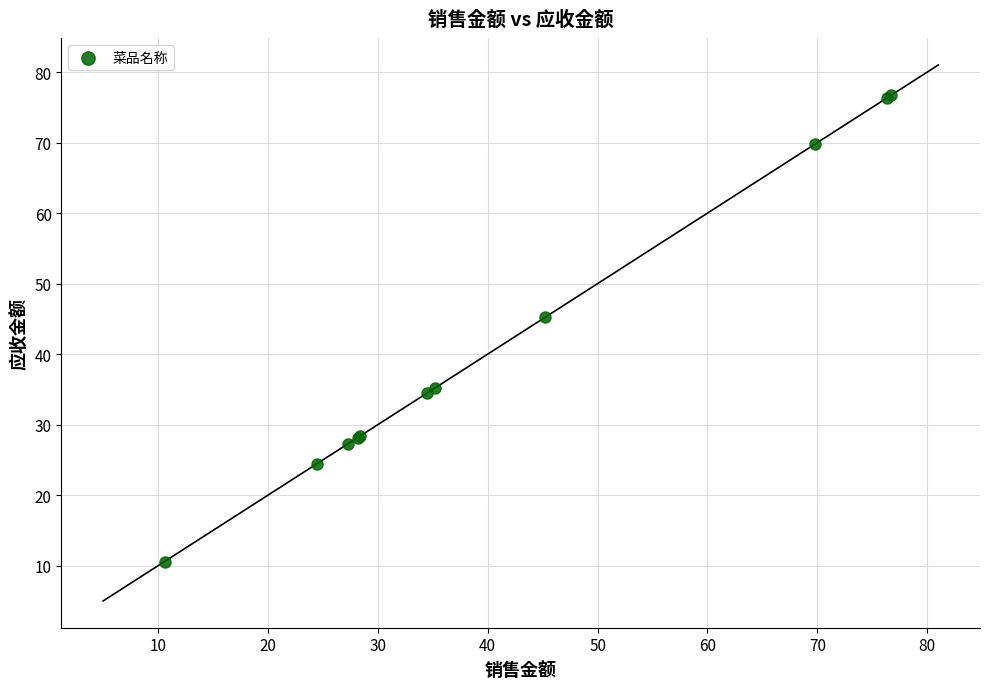

What Y value in the scatter plot is closest to 43?

45.2